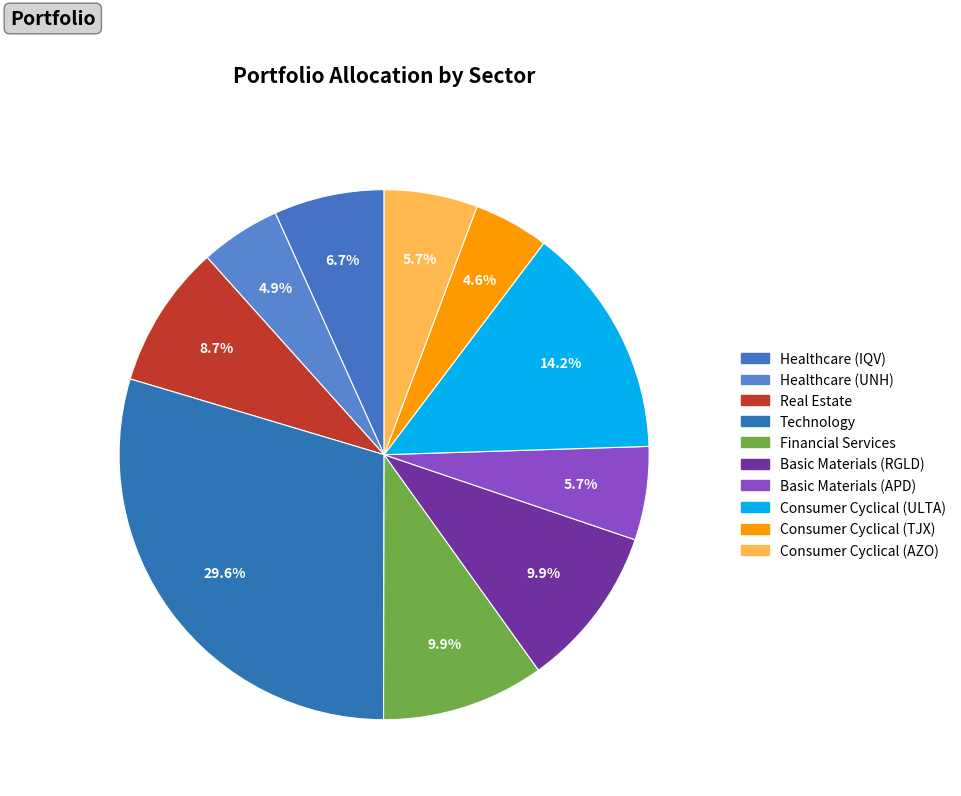

How many slices are in this pie chart?

10